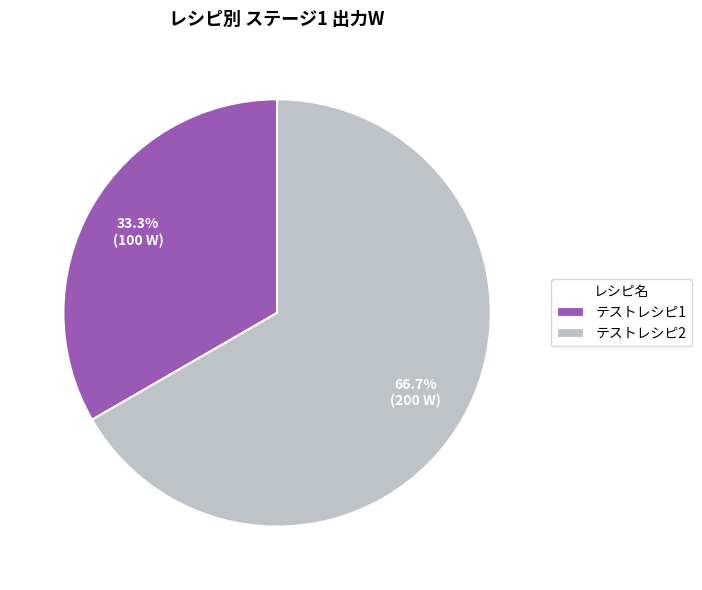

Is it true that テストレシピ1 is 26% of the pie?

False